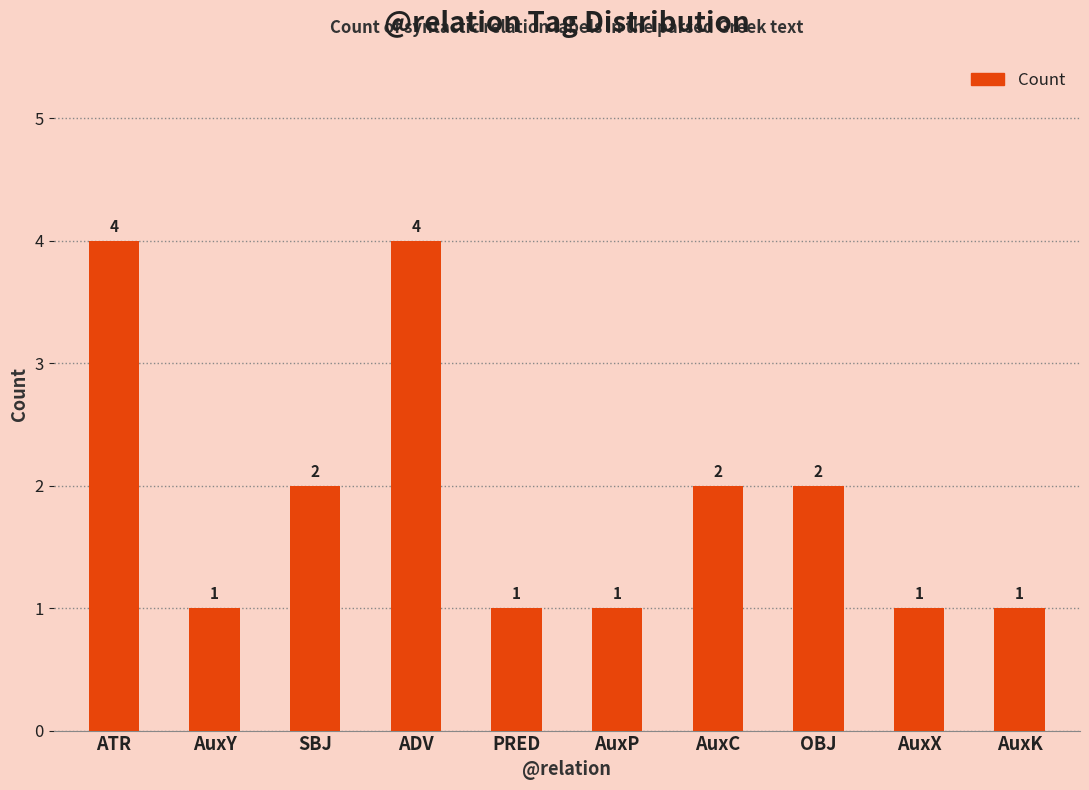

Count the values in the range 1 to 2.

8